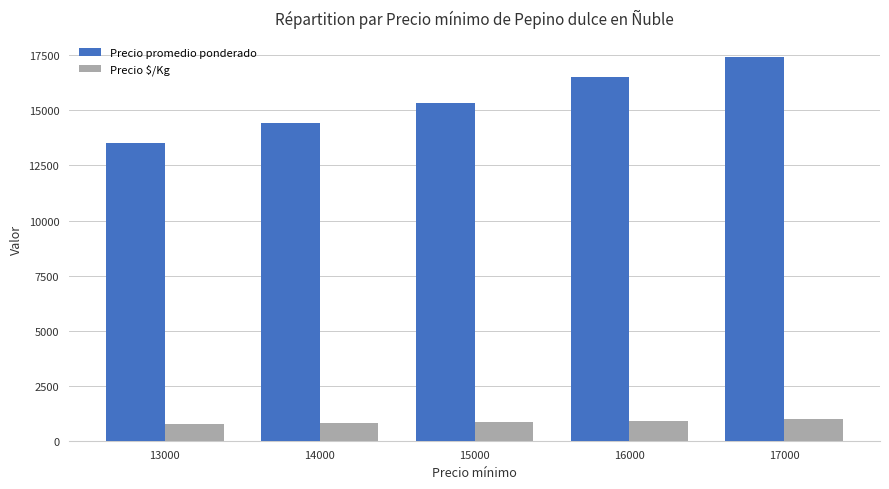

What is the sum of all Precio promedio ponderado values?

77159